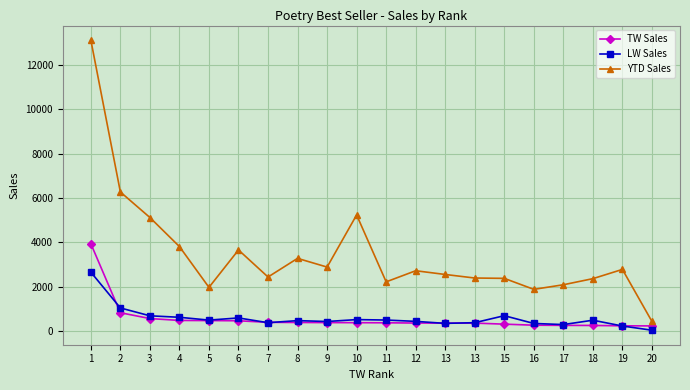

Is this an area chart (filled region under the line)?

No